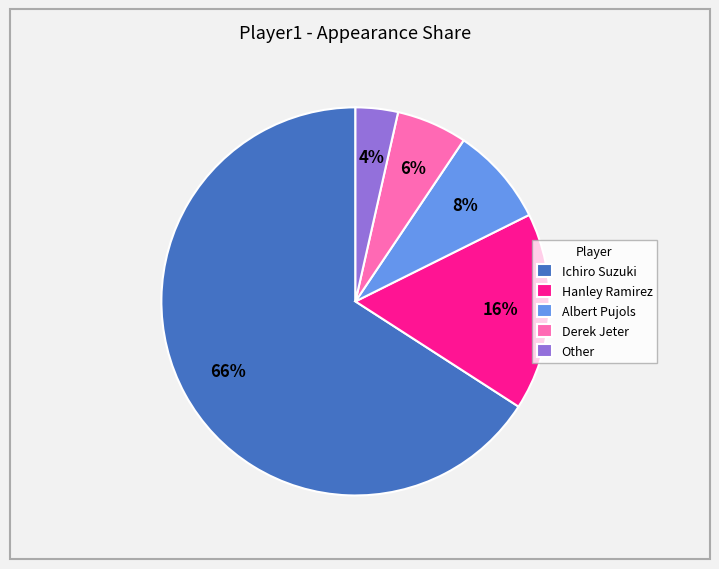

The Albert Pujols slice represents 1% of the pie. True or false?

False